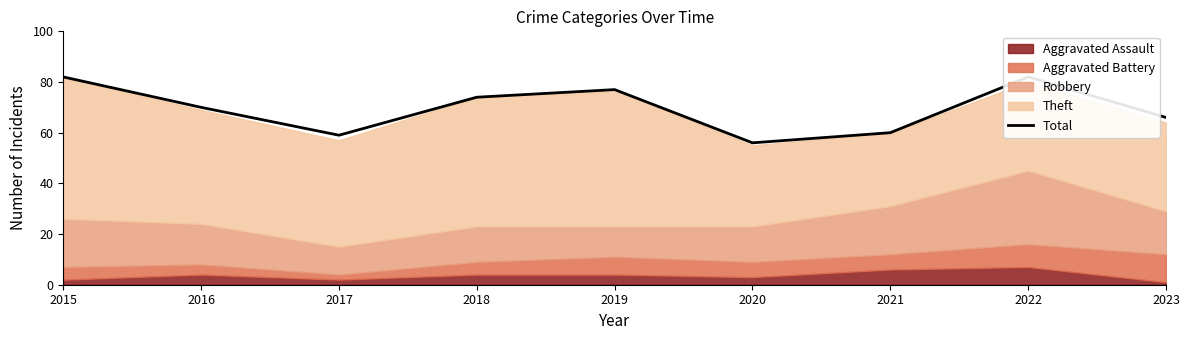

List the labels in order of value, smallest first.

2020, 2017, 2021, 2023, 2016, 2018, 2019, 2015, 2022